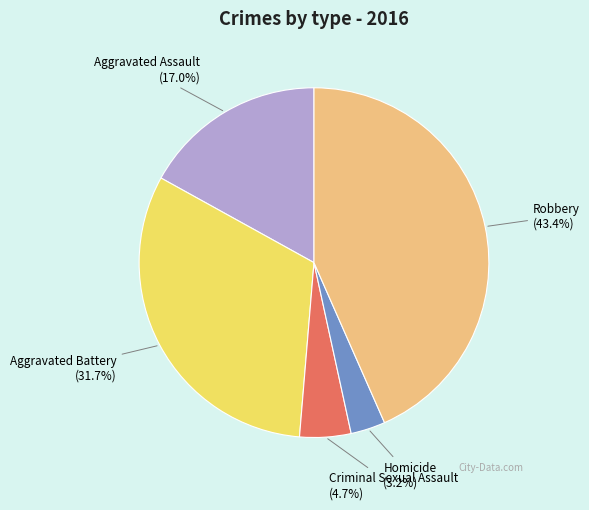

Rank the categories by value from highest to lowest.

Robbery, Aggravated Battery, Aggravated Assault, Criminal Sexual Assault, Homicide